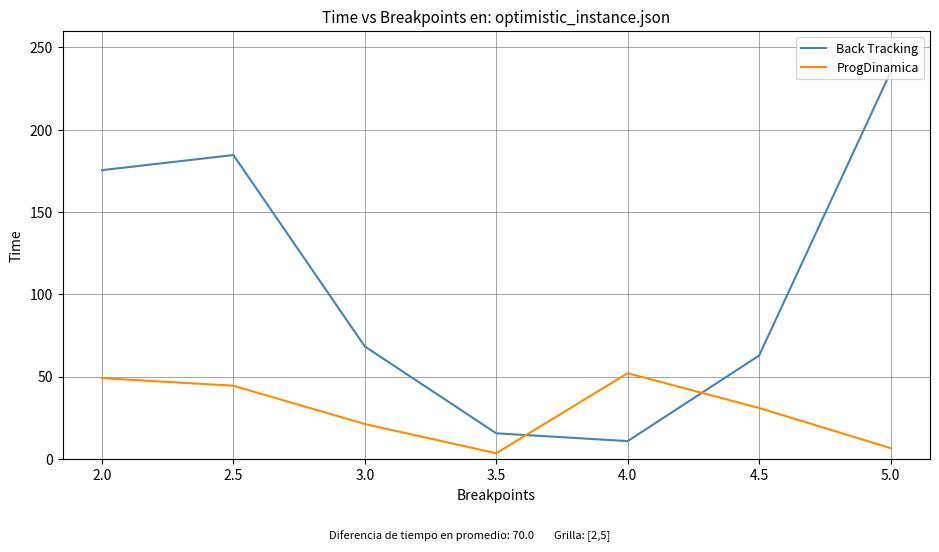

How many intersections are there between Back Tracking and ProgDinamica?

2